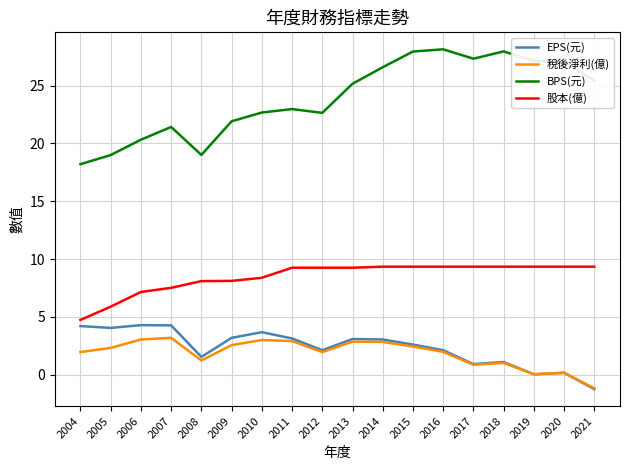

What is the total value across all series at 2013?

40.4